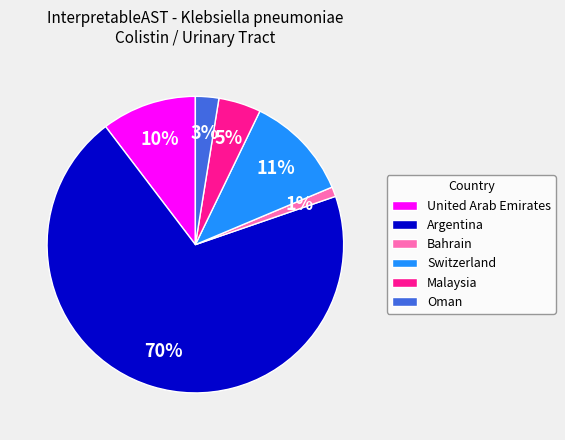

The Oman slice represents 3% of the pie. True or false?

True